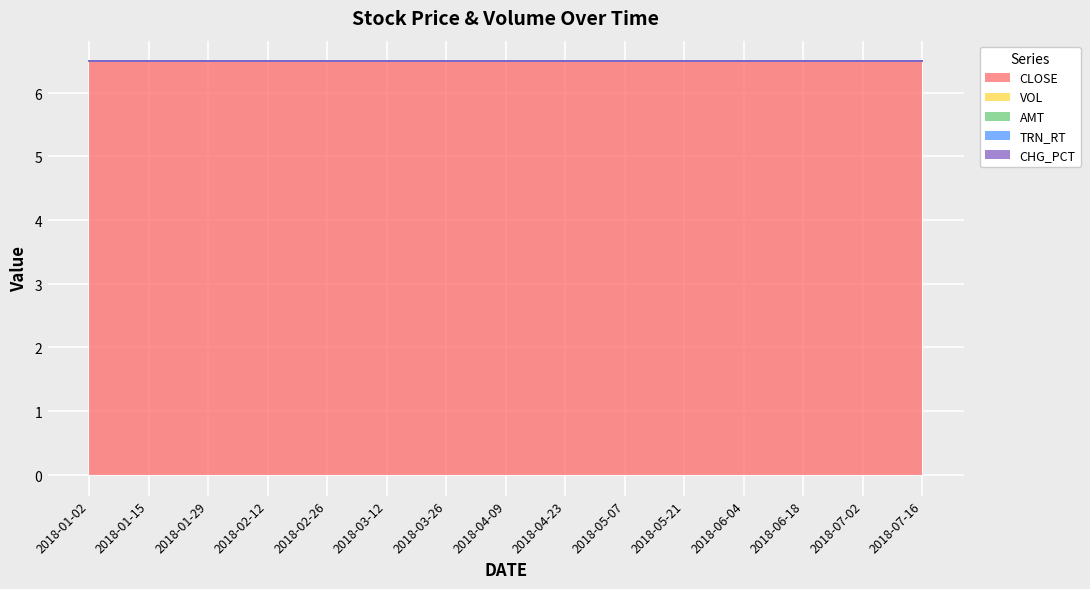

True or false: AMT and VOL cross at least once.

False